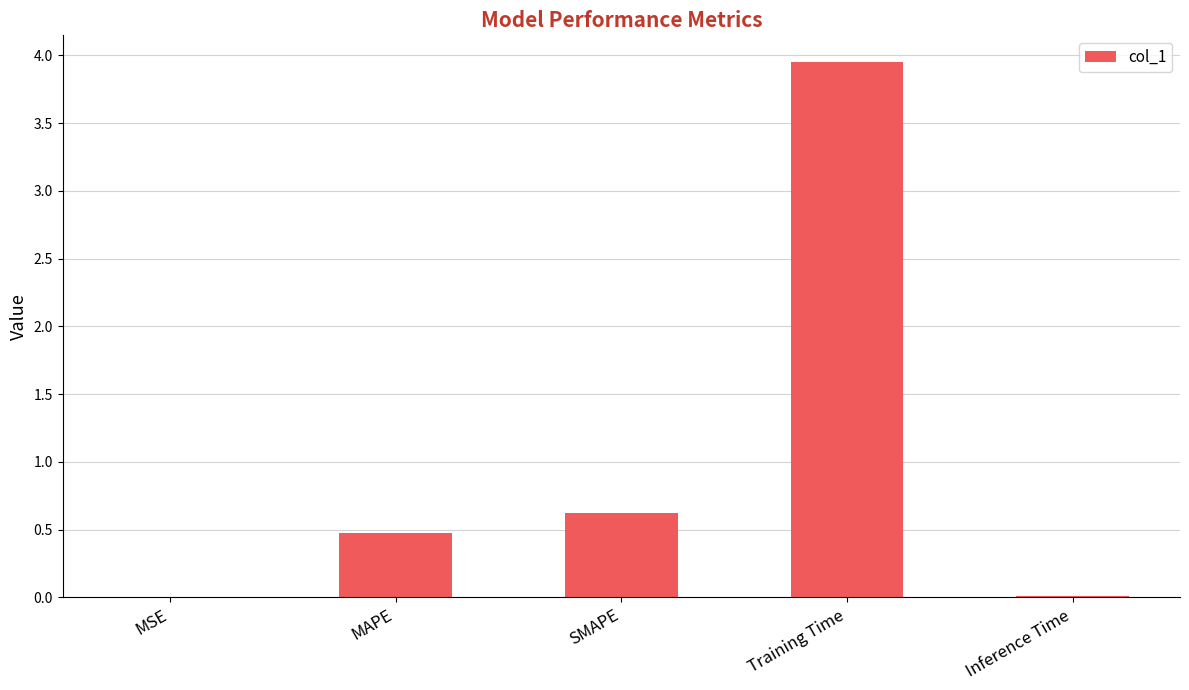

The value at MSE is 0.0. True or false?

True